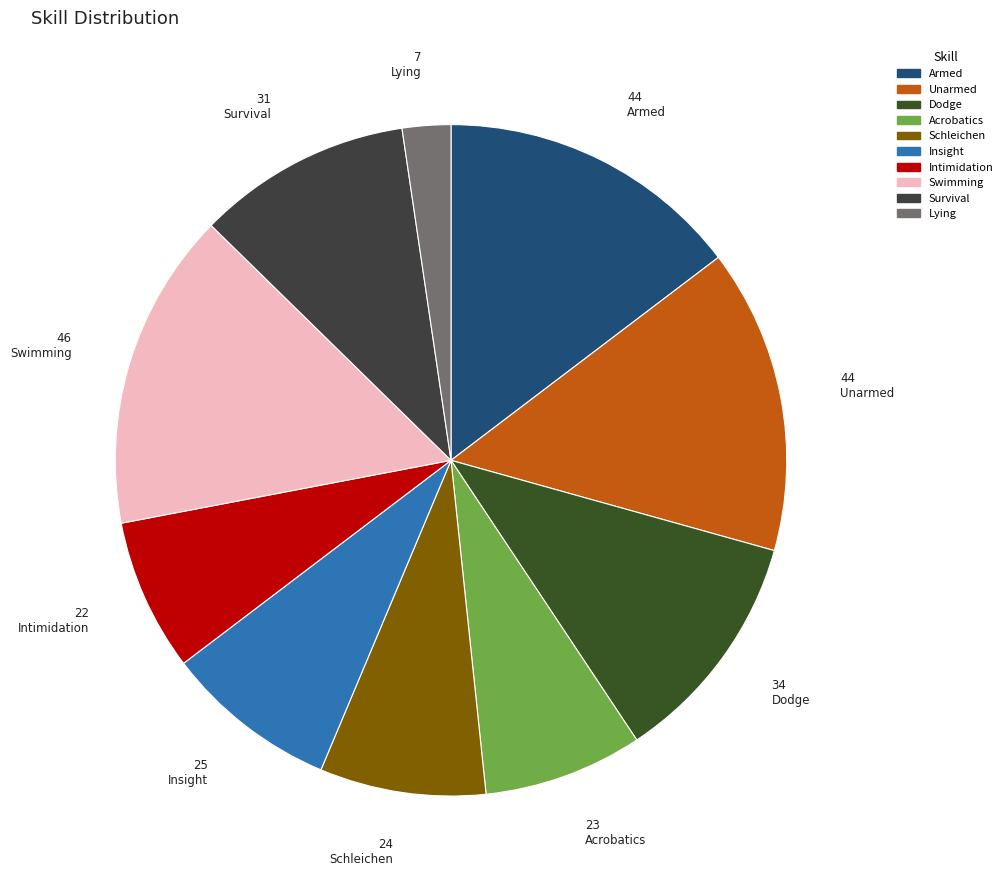

How many segments does this pie chart have?

10